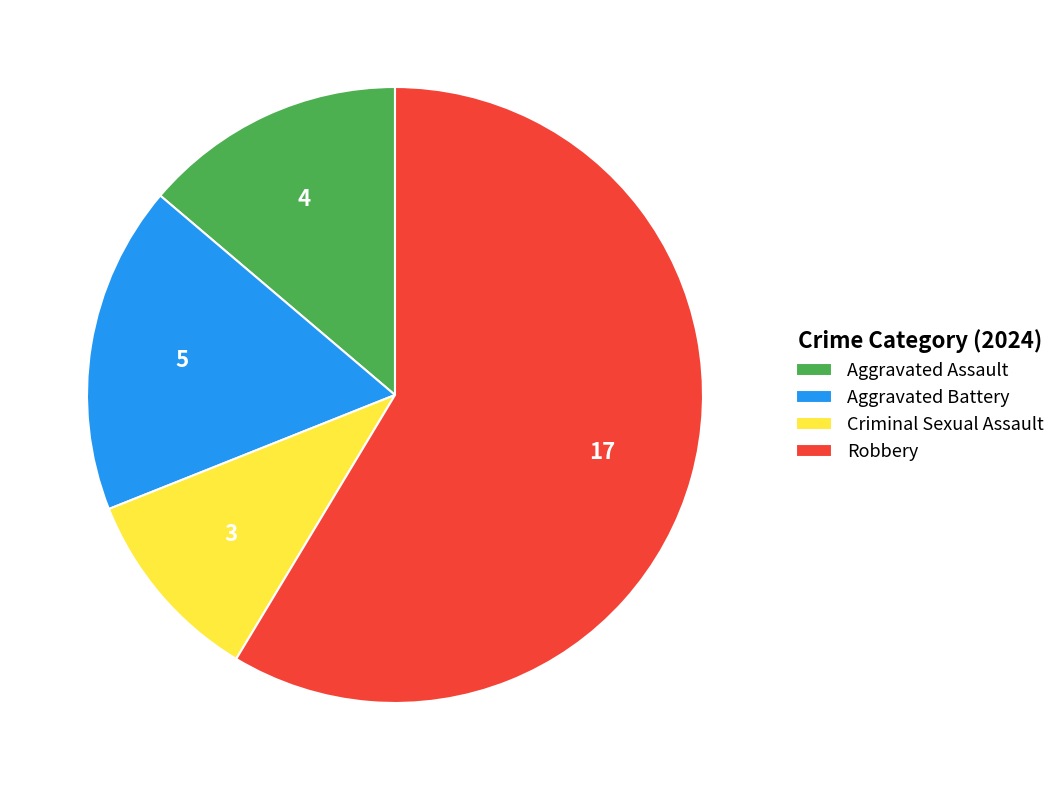

Is it true that Criminal Sexual Assault is 19% of the pie?

False